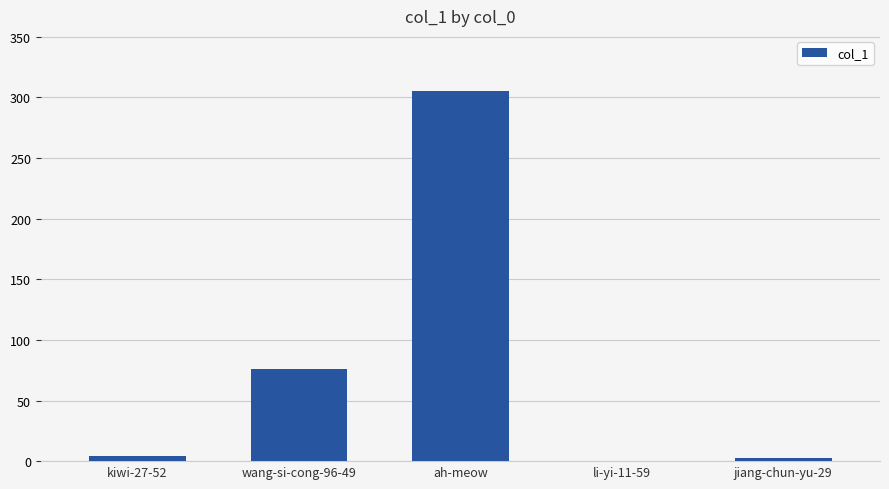

Read the value at jiang-chun-yu-29, to the nearest 5.

5